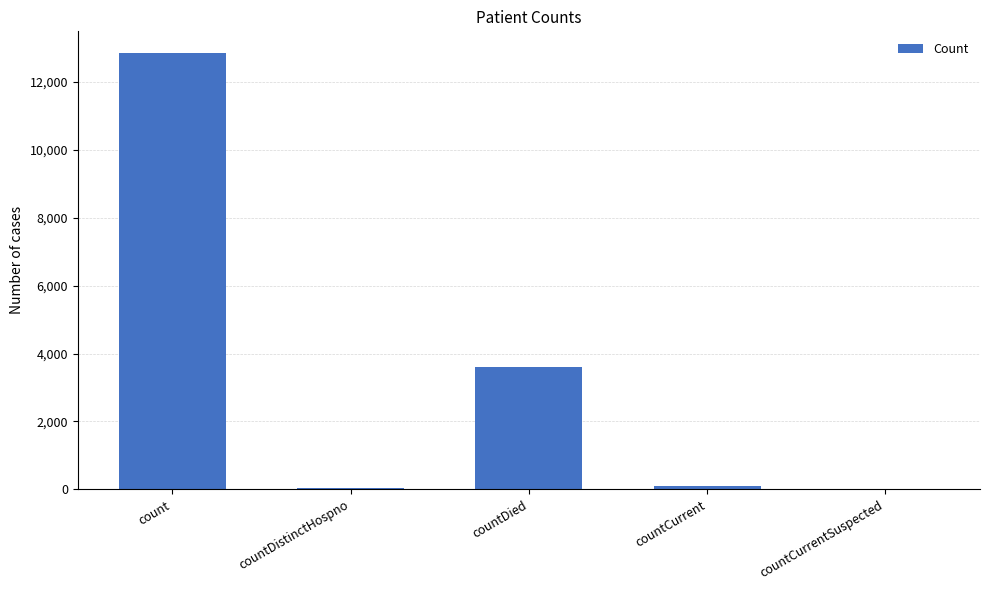

Which category has the highest value across all series?

count